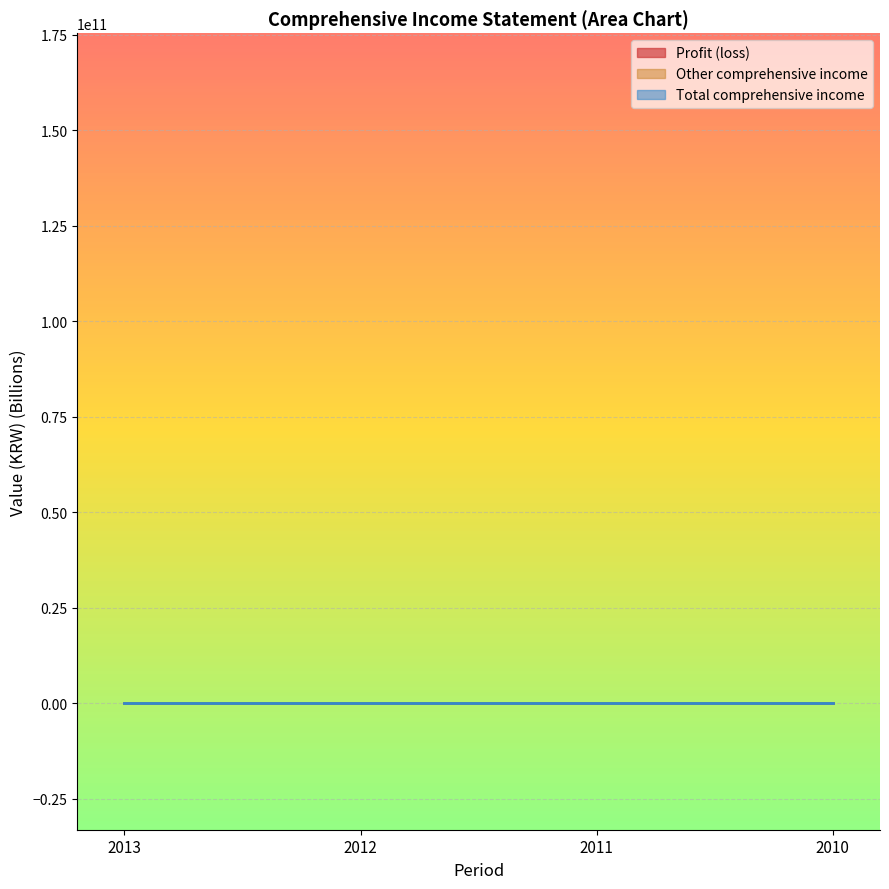

What is the value of the Profit (loss) point at the 3rd from the left?

134.9